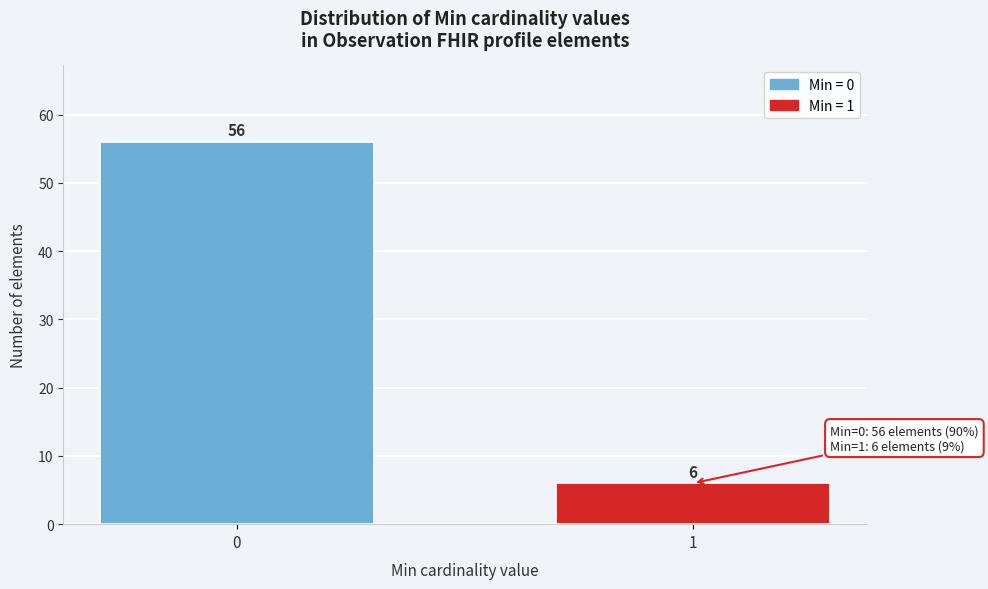

Reading left to right, what are all the values shown in this chart?

56	6